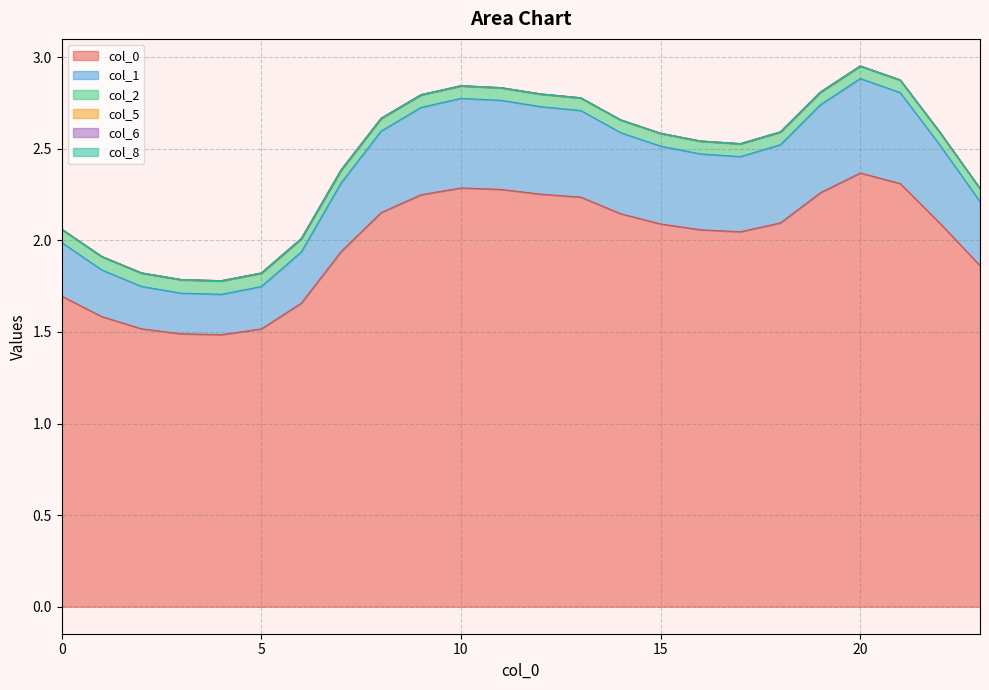

How many interior local valleys does the 1 series have?

2